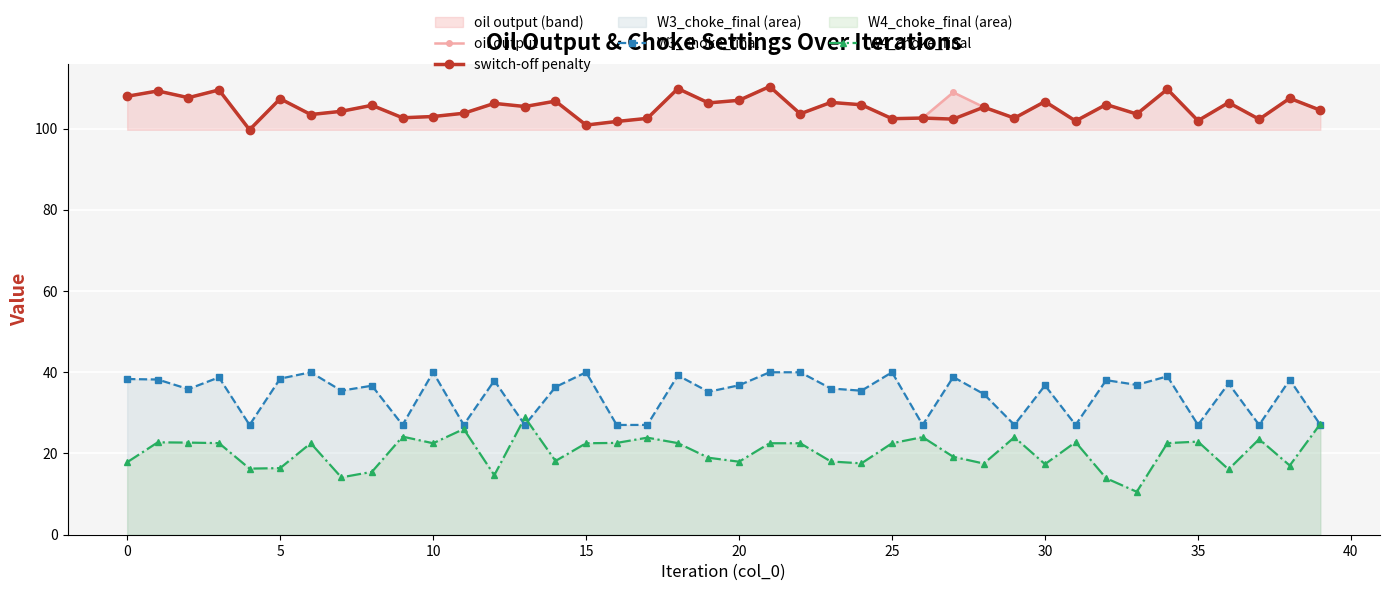

Is the value of oil output at 37 greater than the value of W4_choke_final at 35?

Yes